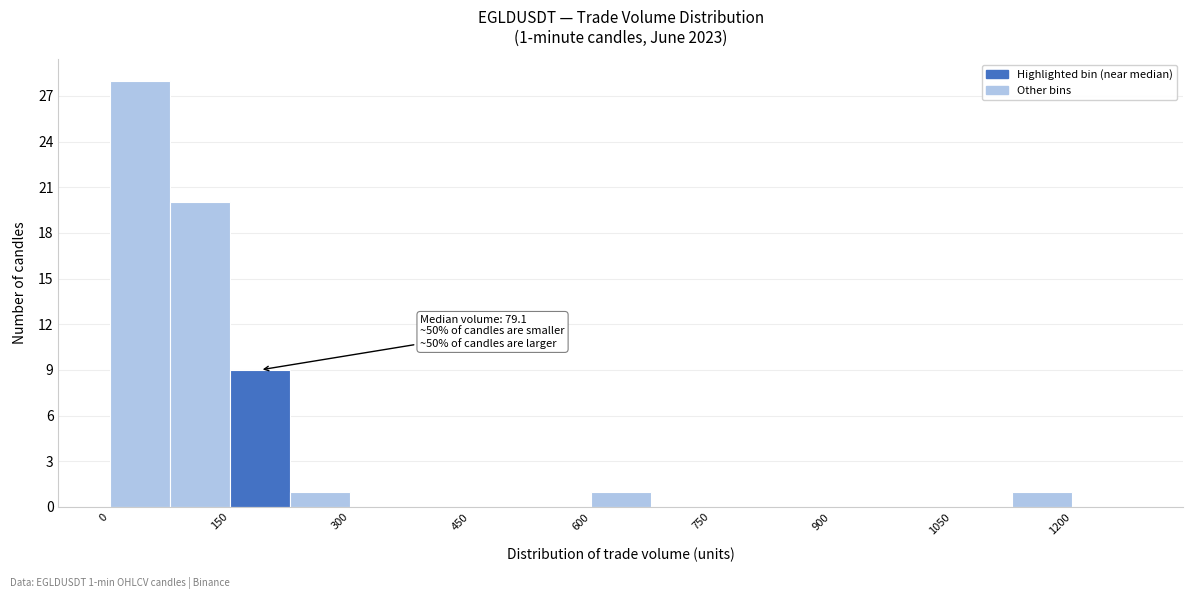

Read against the x-axis, roughly where is the centre of the tallest bar?

40